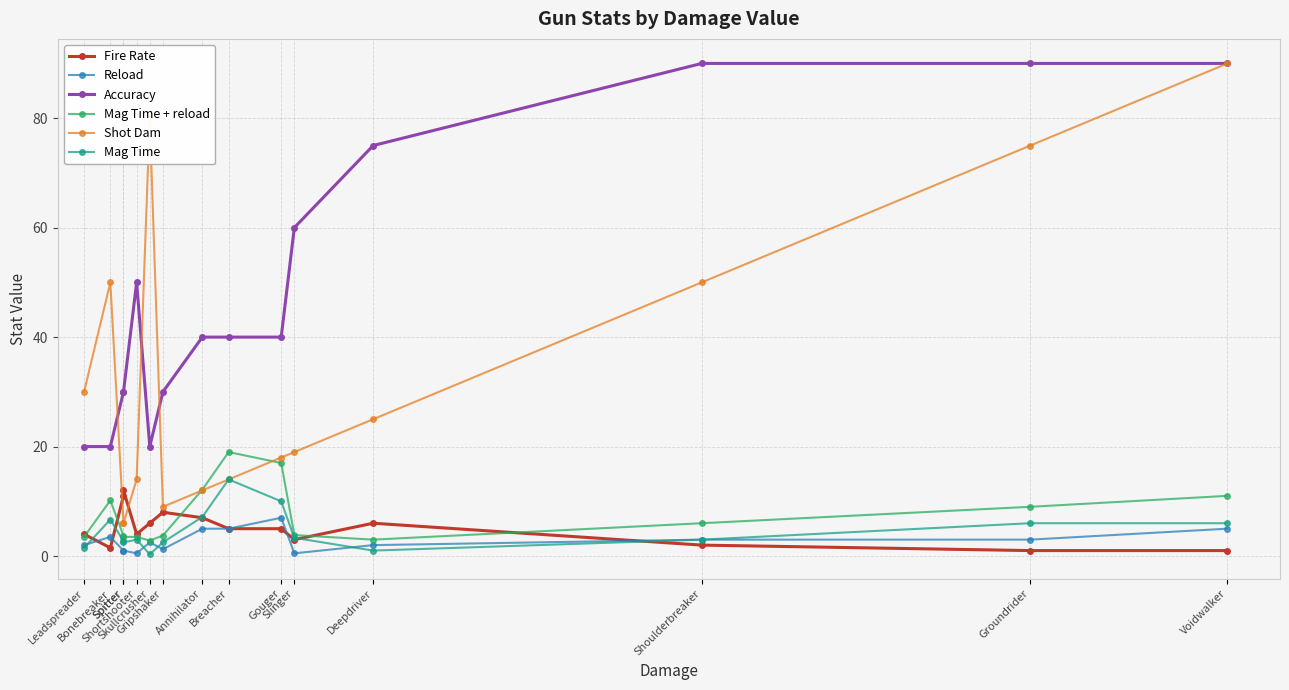

Where is Accuracy nearest to the value 55?

Shortshooter